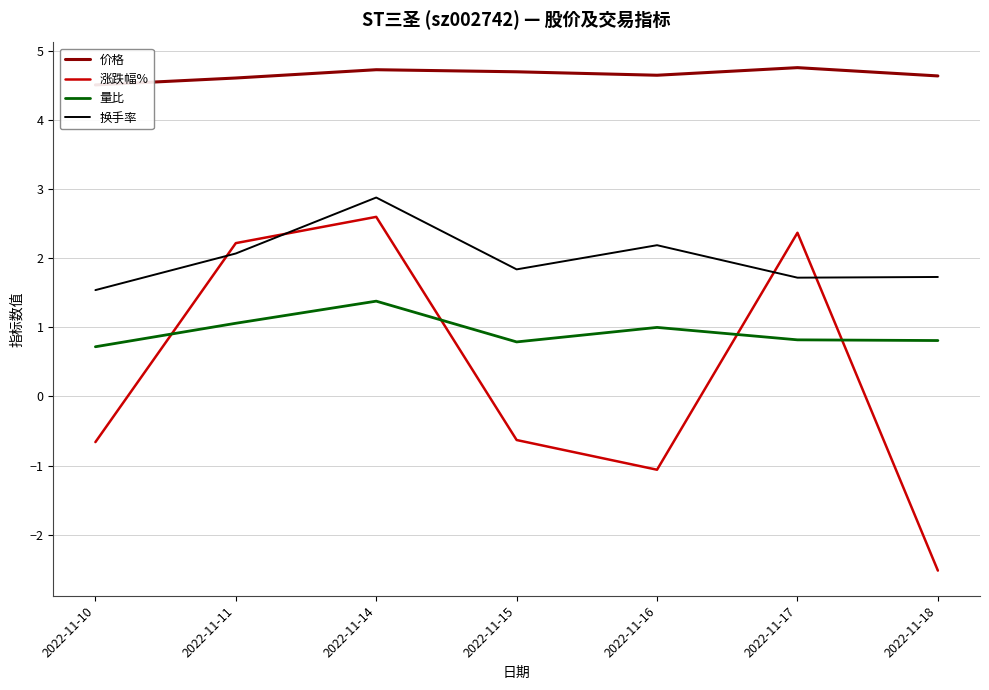

Which series has the largest range (max minus min)?

涨跌幅%